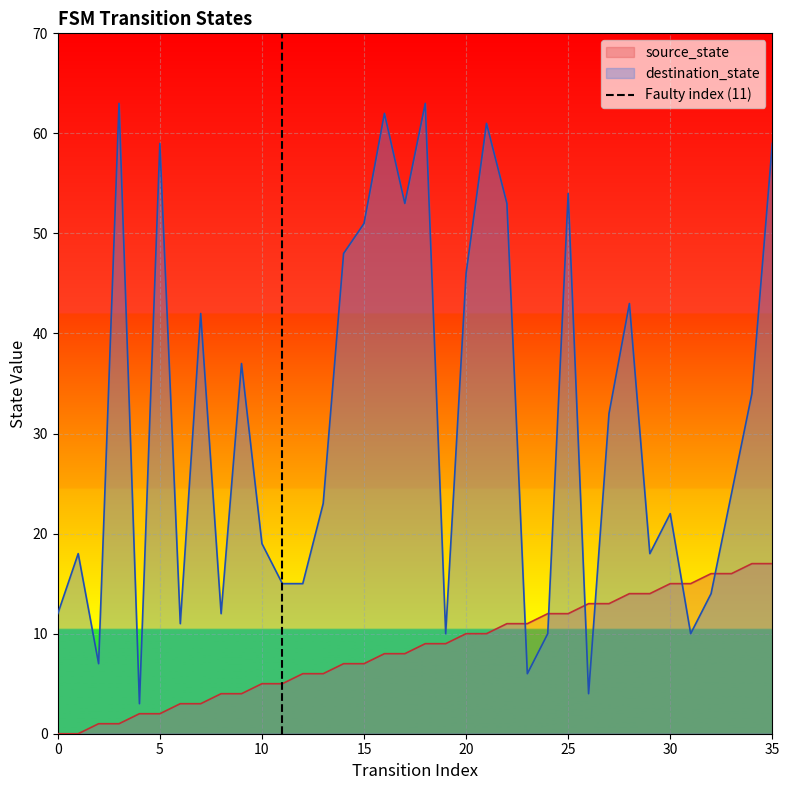

True or false: destination_state has a value of 74 at 20.

False